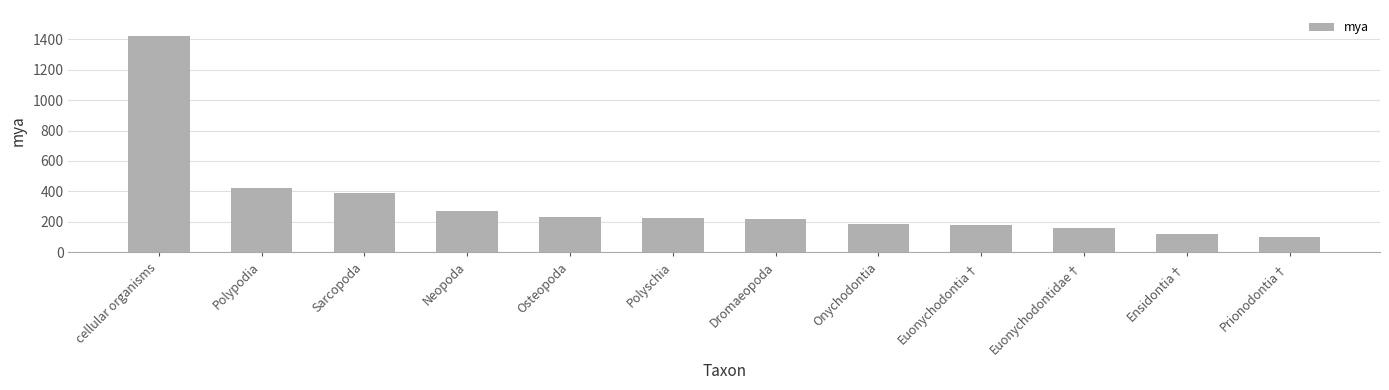

What is the difference between the maximum and minimum values?

1322